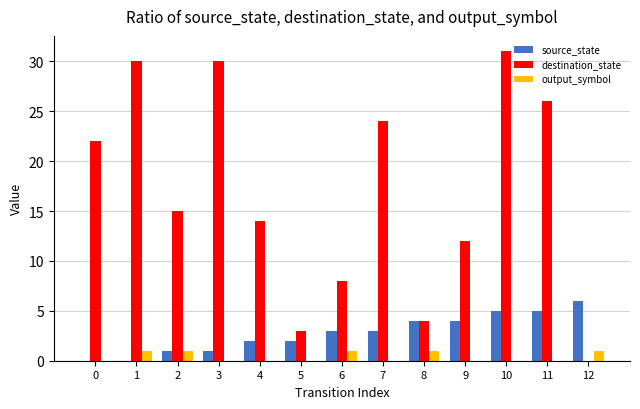

How many categories are shown in the chart?

13